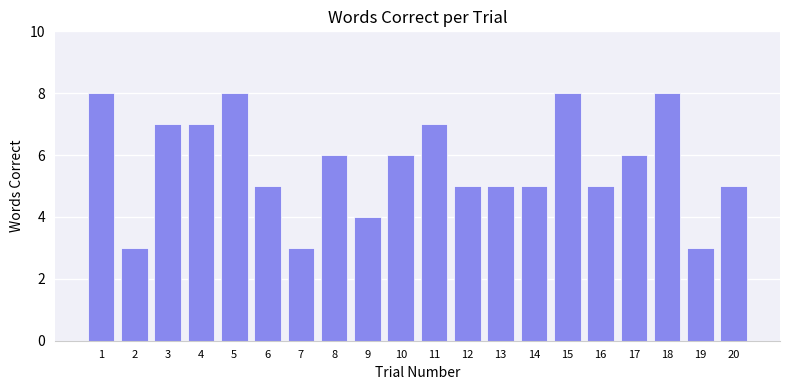

What is the difference between the maximum and minimum values?

5